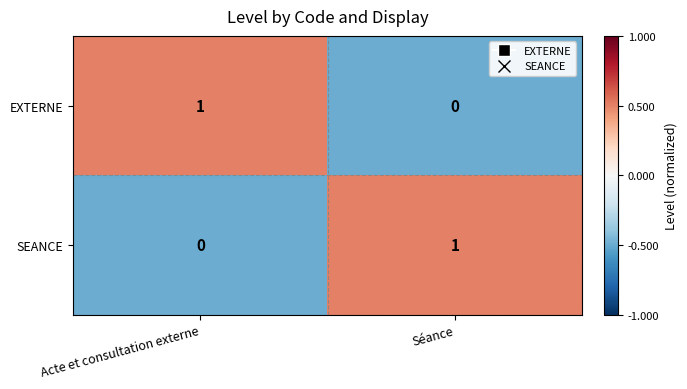

Which category has the lowest value in the SEANCE series?

Acte et consultation externe